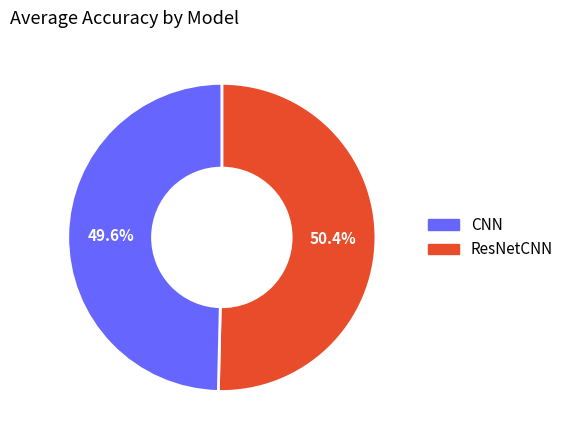

Is there a majority slice in this chart?

Yes